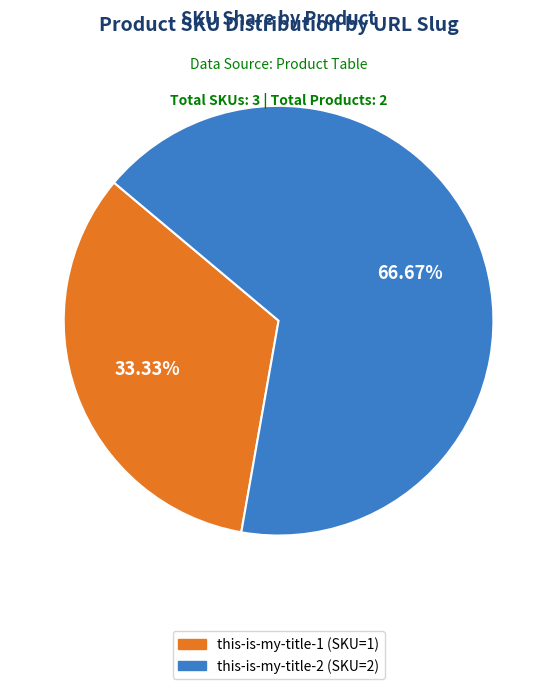

Is the sum of this-is-my-title-2 and this-is-my-title-1 greater than half?

Yes